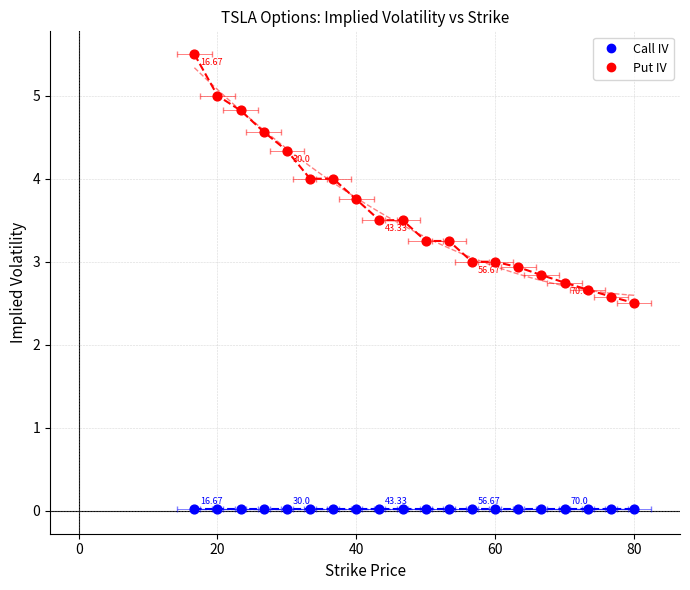

Which series reaches the maximum Y coordinate?

Put IV